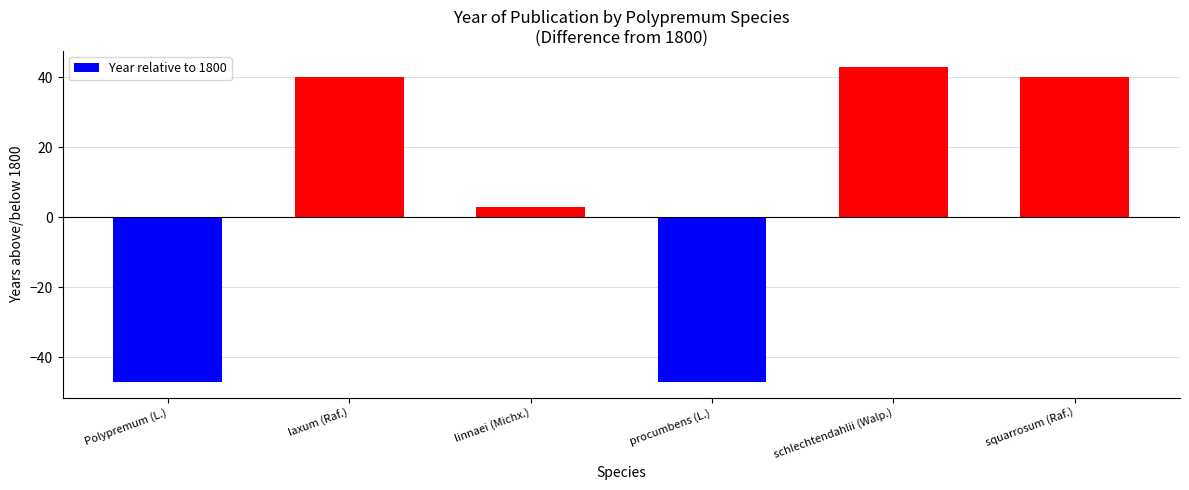

True or false: the data shows 58 at laxum (Raf.).

False